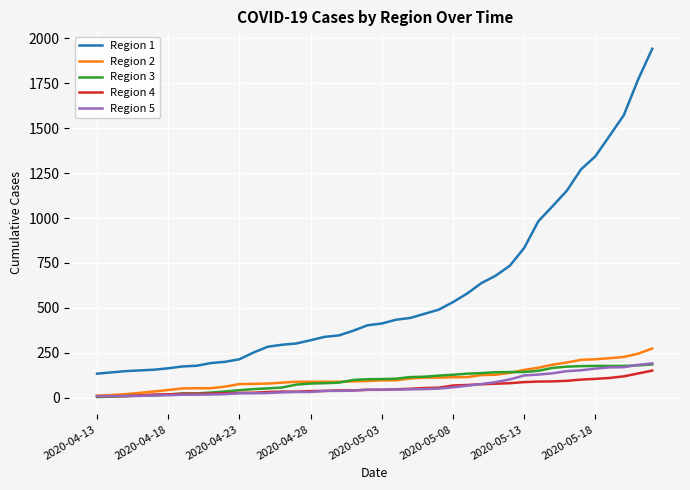

Which series has the widest spread of values?

Region 1